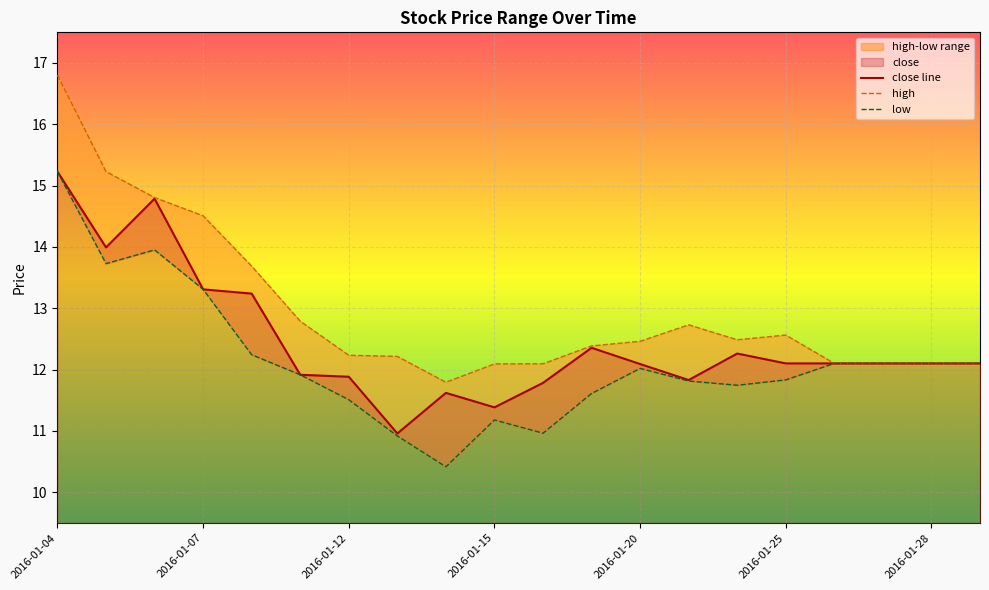

Which series has the largest range (max minus min)?

high